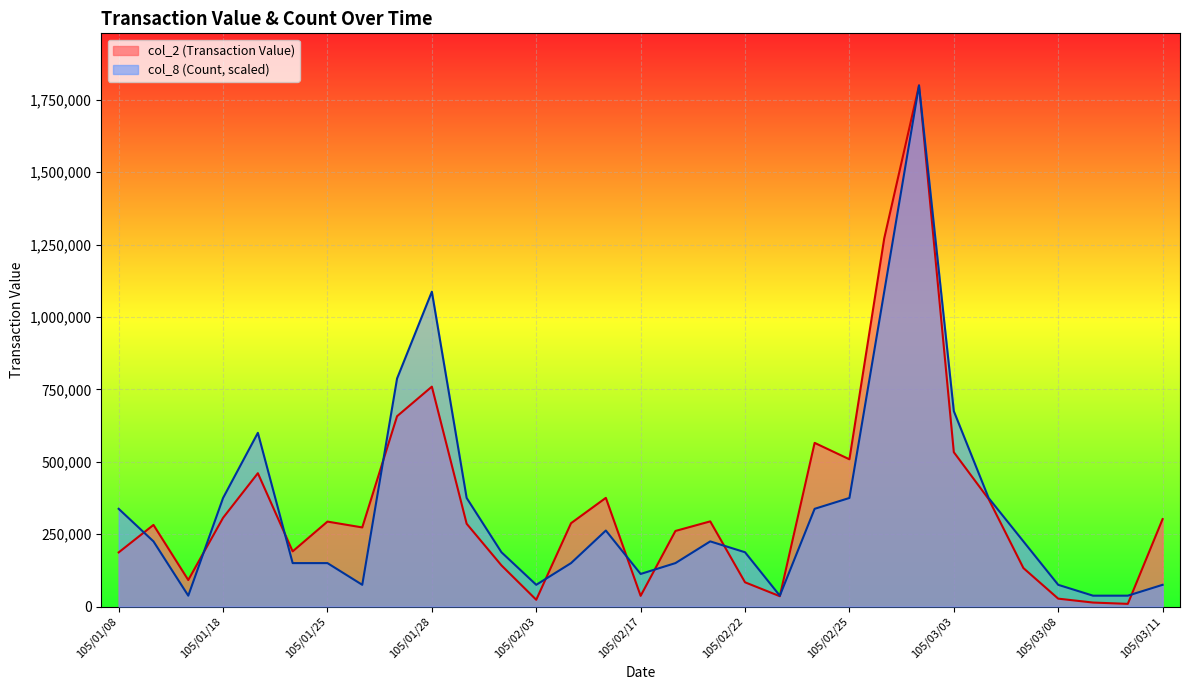

What are all the series names shown in the legend?

col_2 (Transaction Value), col_8 (Count, scaled)